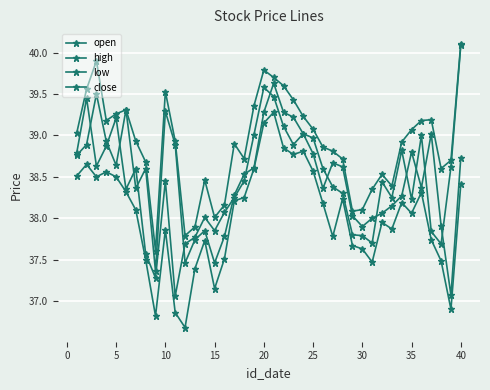

How many distinct data groups are displayed?

4